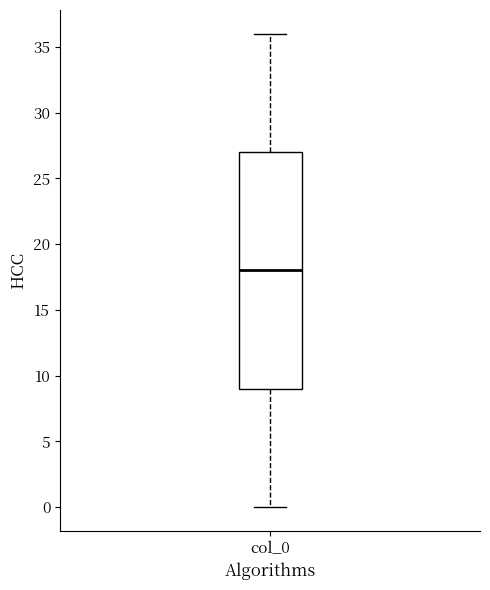

Read this box plot against the y-axis: the position of the median line, the range covered by the box, and the ends of both whiskers. The values are not printed on the chart, so give them approximately, as read against the axis.

median 18, box 9 to 27, whiskers 0 to 36